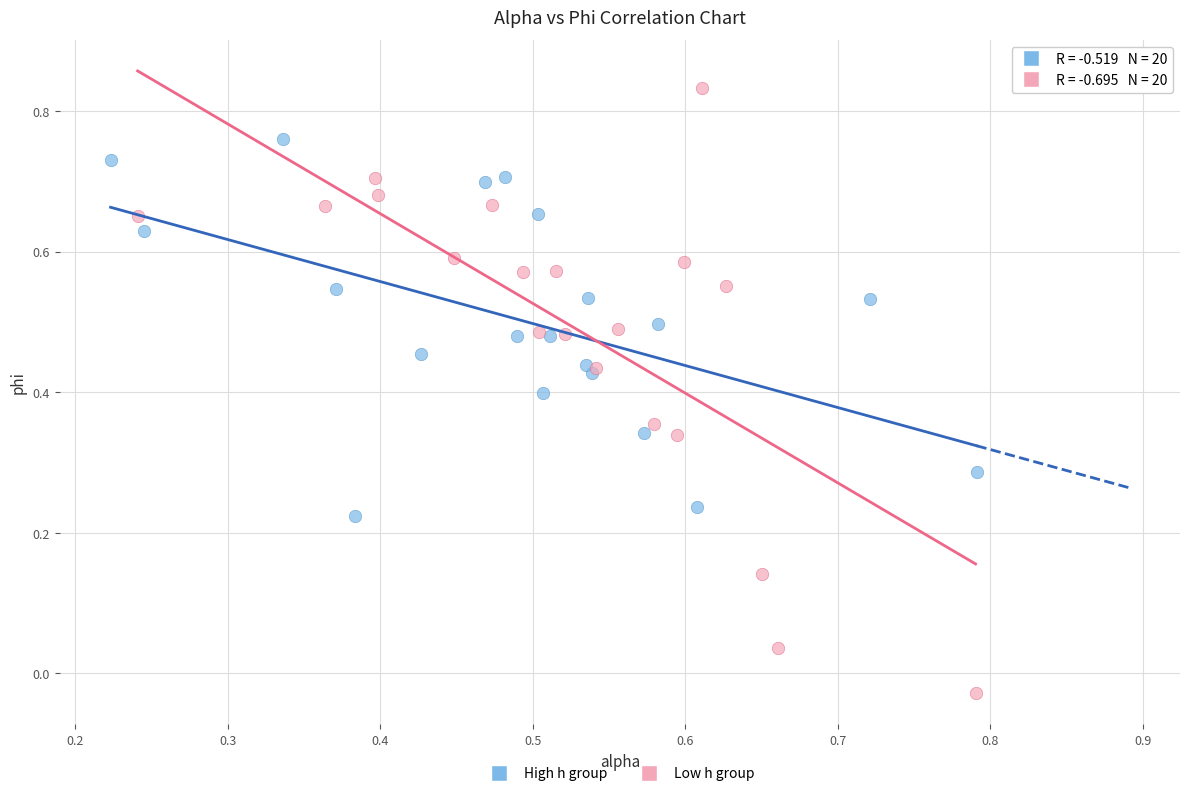

Which series has the largest Y range (max minus min)?

Low h group